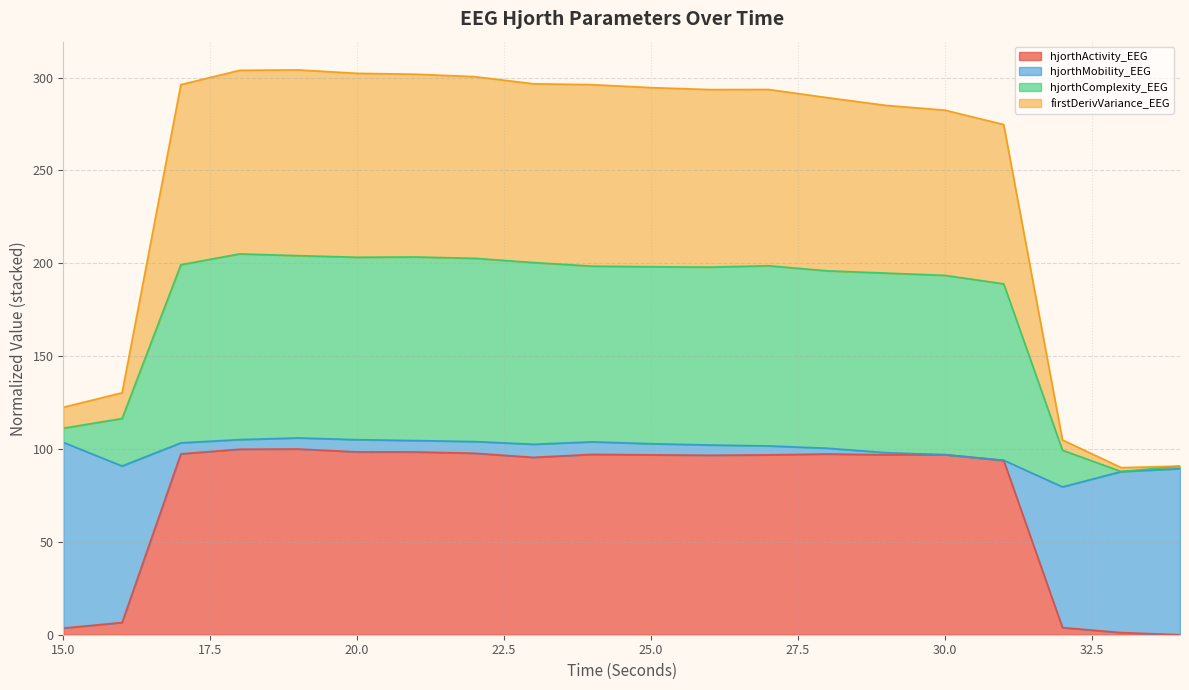

At how many categories does at least one series exceed 171?

15